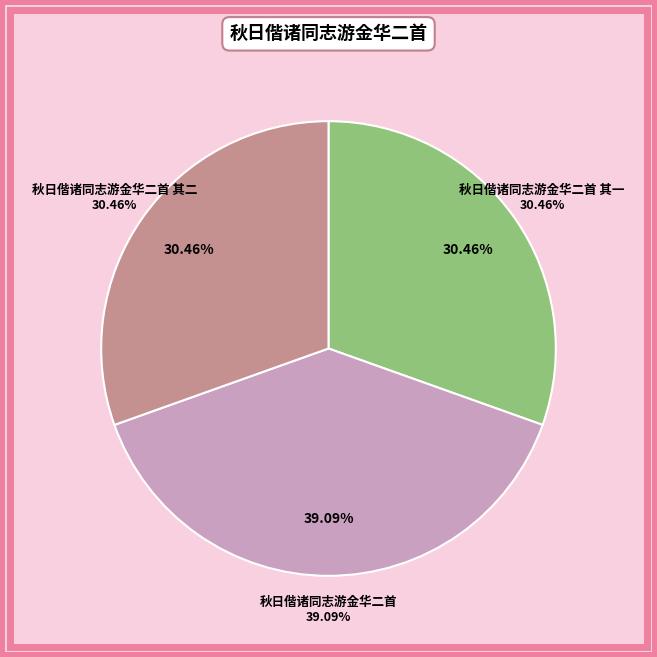

What percentage is the 秋日偕诸同志游金华二首 slice, to the nearest percent?

39%